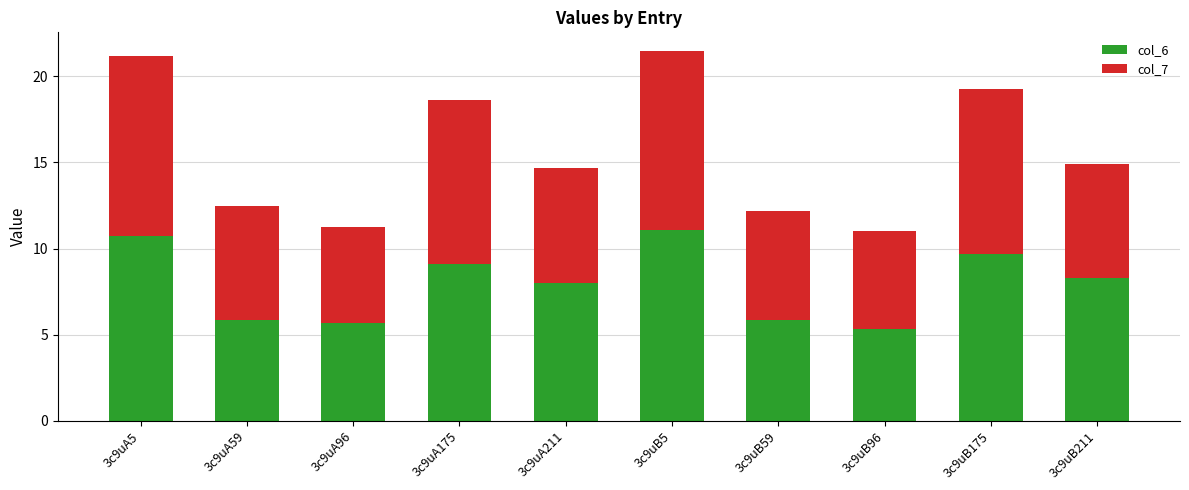

Is it true that col_6 equals 5.3 at 3c9uB96?

True